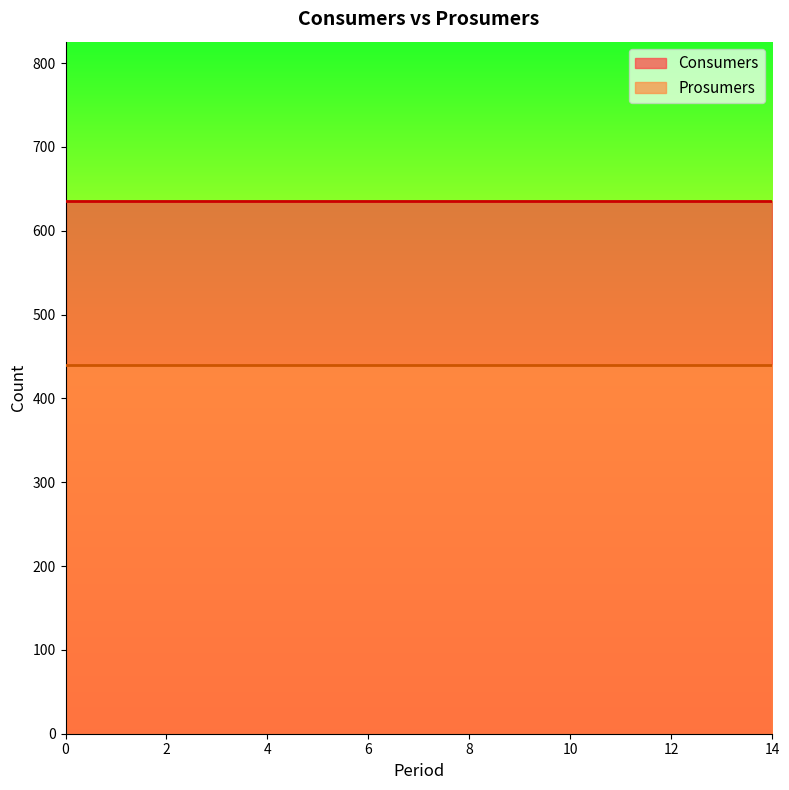

Reading left to right, list all the values displayed in this chart.

Consumers: 635	635	635	635	635	635	635	635	635	635	635	635	635	635	635
Prosumers: 440	440	440	440	440	440	440	440	440	440	440	440	440	440	440